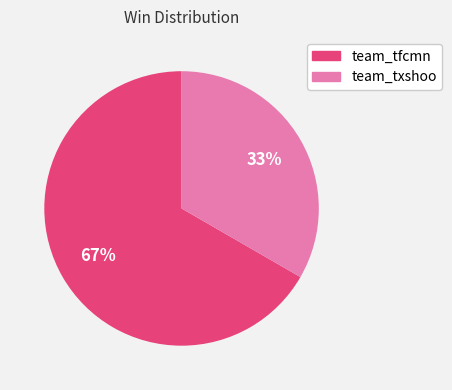

Rank the categories by value from lowest to highest.

team_txshoo, team_tfcmn